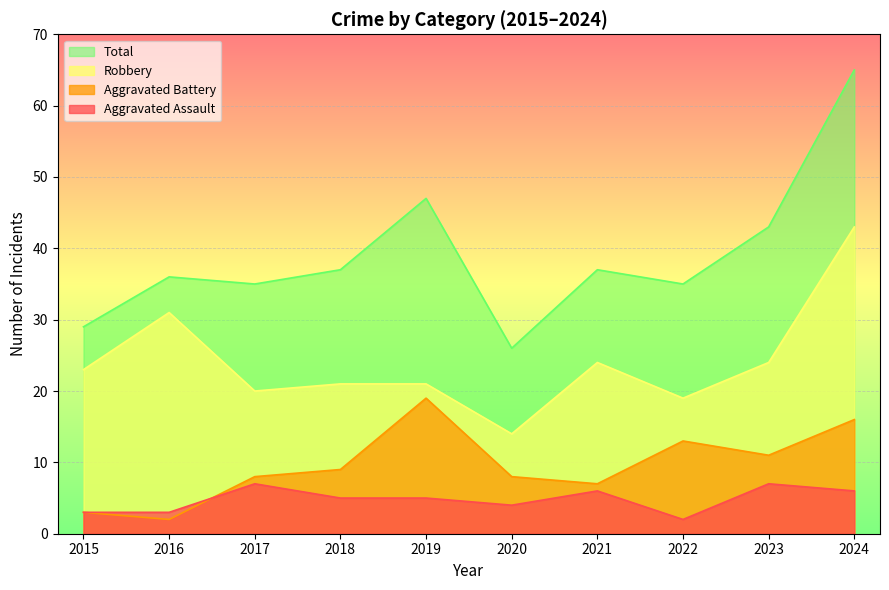

The Aggravated Assault series shows 3 at 2015. True or false?

True